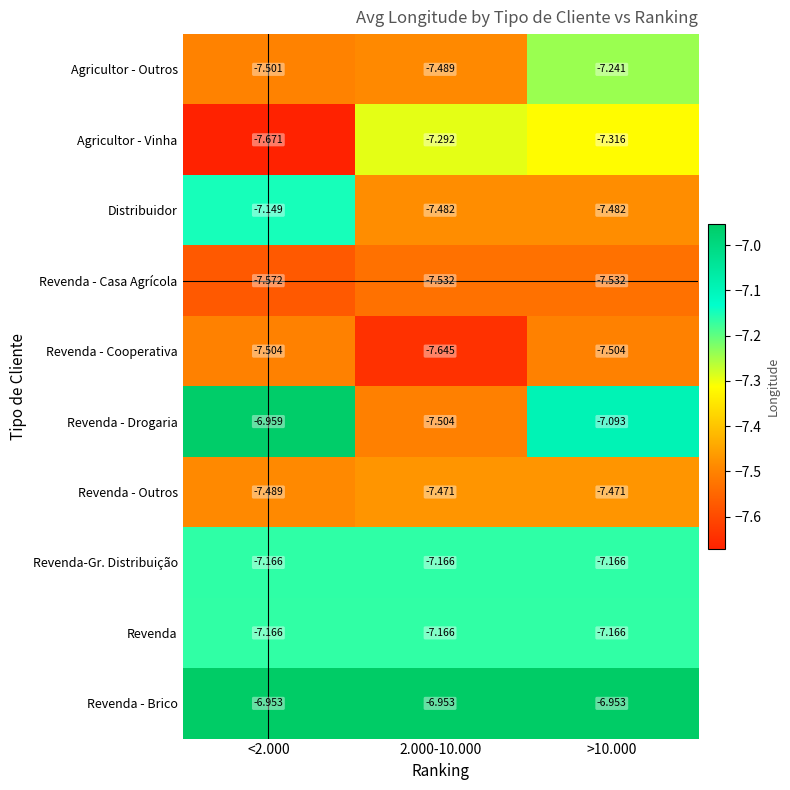

Is the value of Revenda-Gr. Distribuição at 2.000-10.000 greater than the value of Distribuidor at 2.000-10.000?

Yes